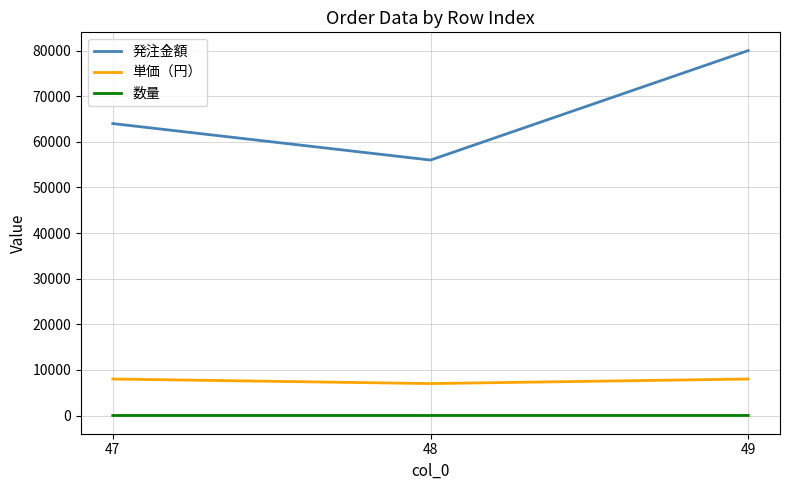

Which series has the largest range (max minus min)?

発注金額